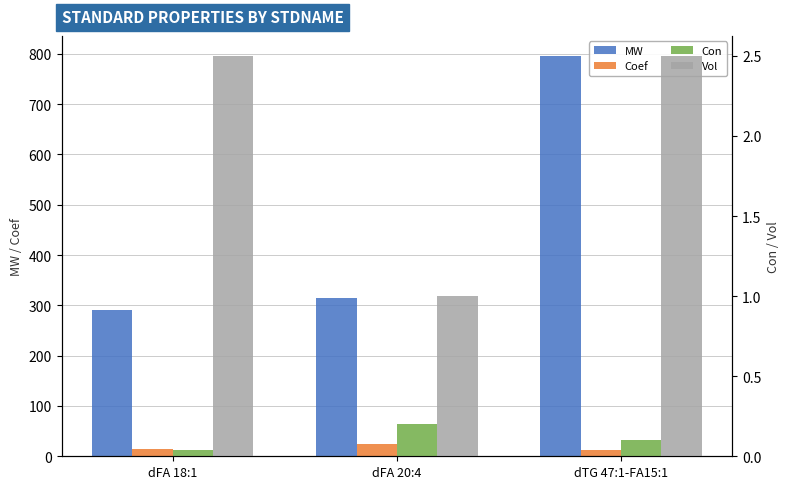

How many values in the Vol series exceed 2?

2